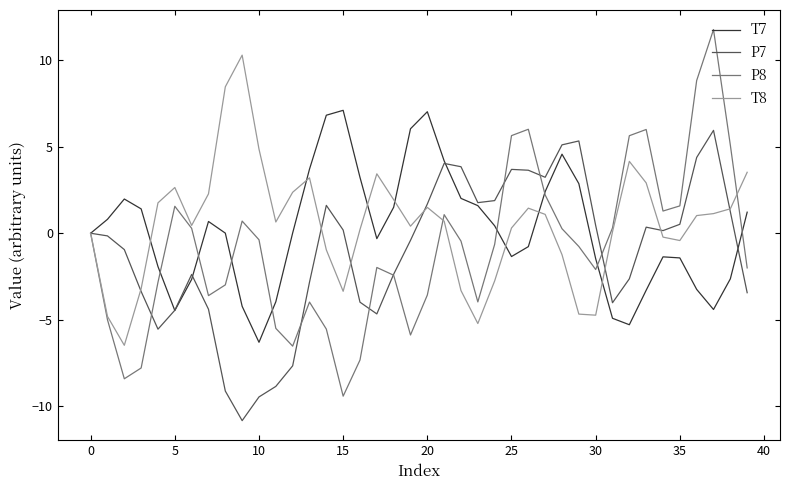

Rank the series by their maximum value, from lowest to highest.

P7, T7, T8, P8